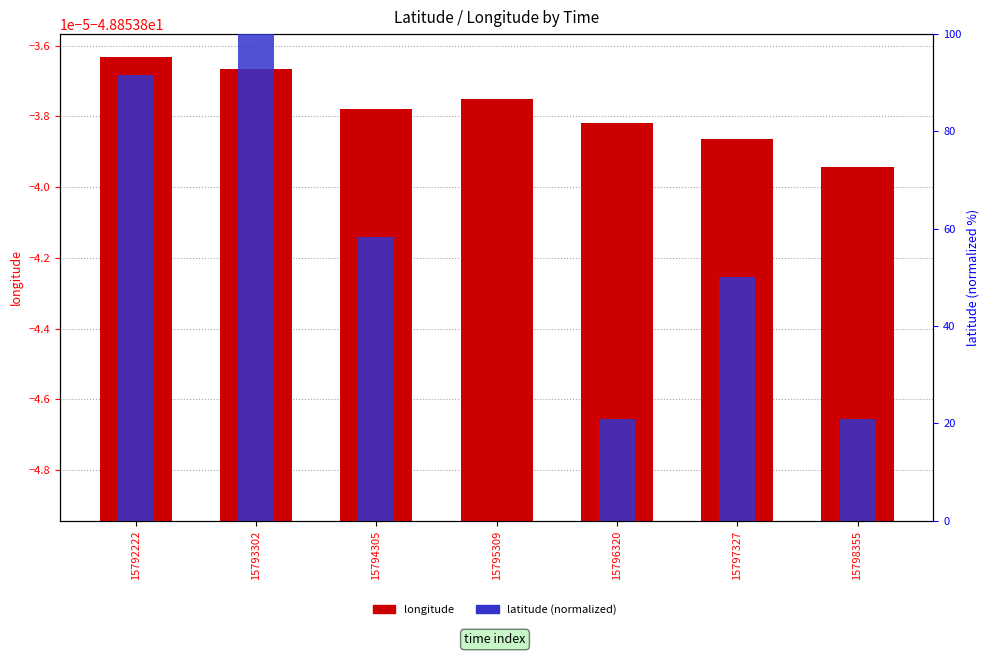

What is the sum of the latitude (normalized) values at 15797327 and 15795309?

50.0